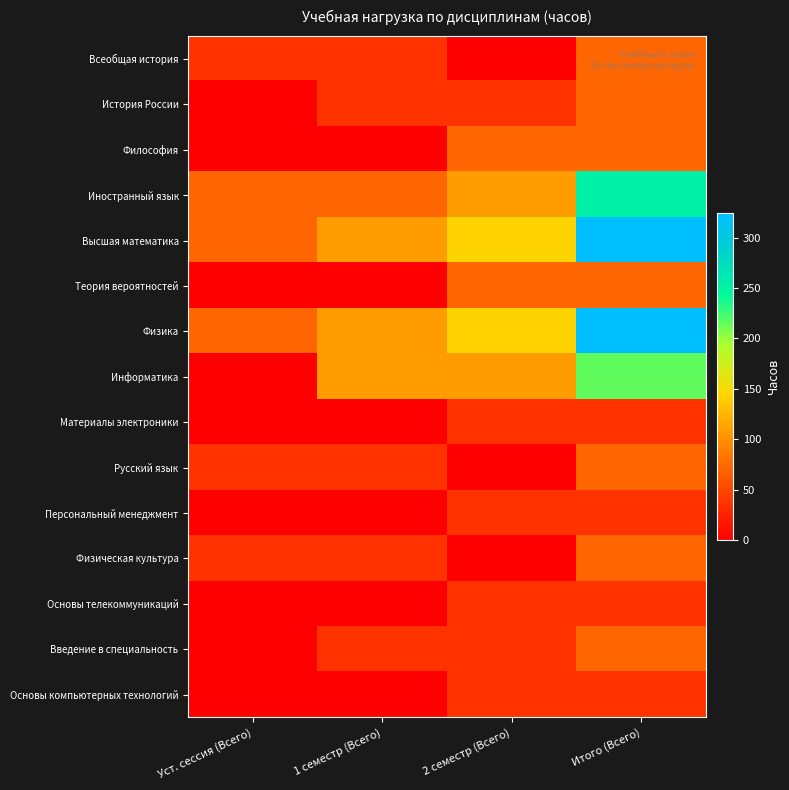

List the series in order of their peak value, lowest first.

Материалы электроники, Персональный менеджмент, Основы телекоммуникаций, Основы компьютерных технологий, Всеобщая история, История России, Философия, Теория вероятностей, Русский язык, Физическая культура, Введение в специальность, Информатика, Иностранный язык, Высшая математика, Физика